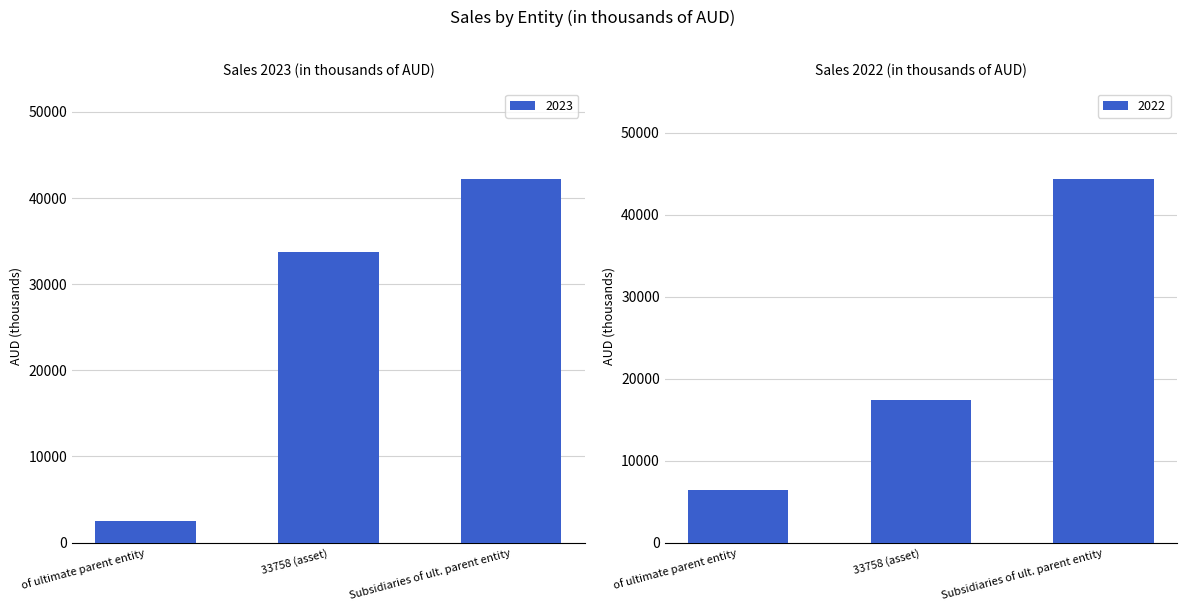

How many 2022 values are between 6435 and 44289?

3